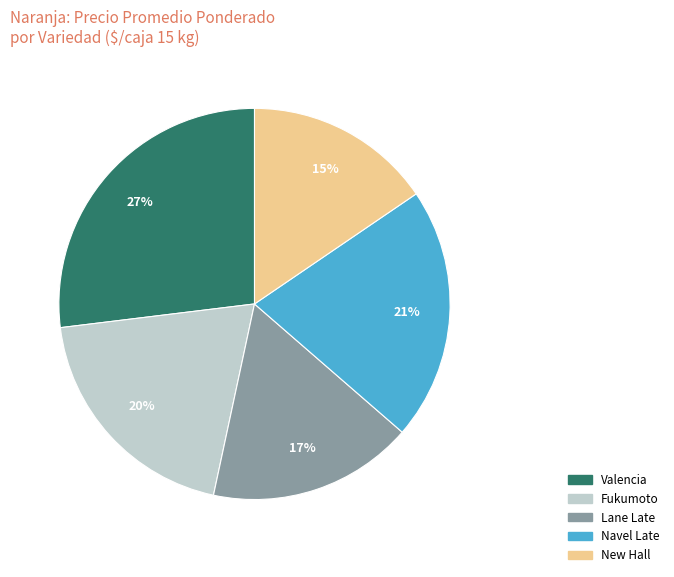

What is the smallest slice in the pie chart?

New Hall